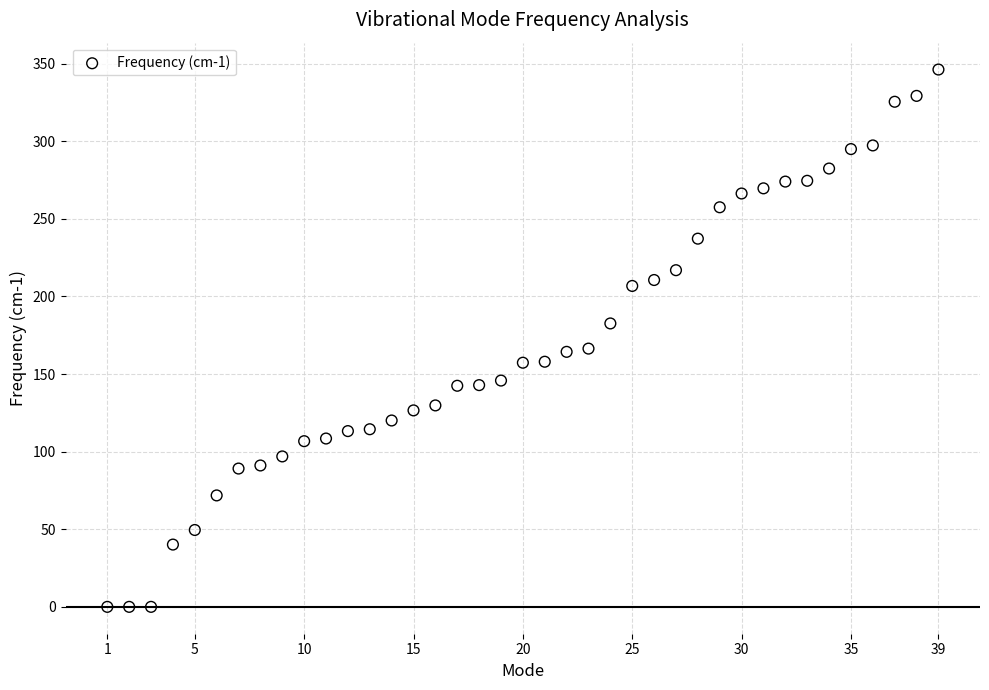

What is the range of Y values (max minus min)?

346.3